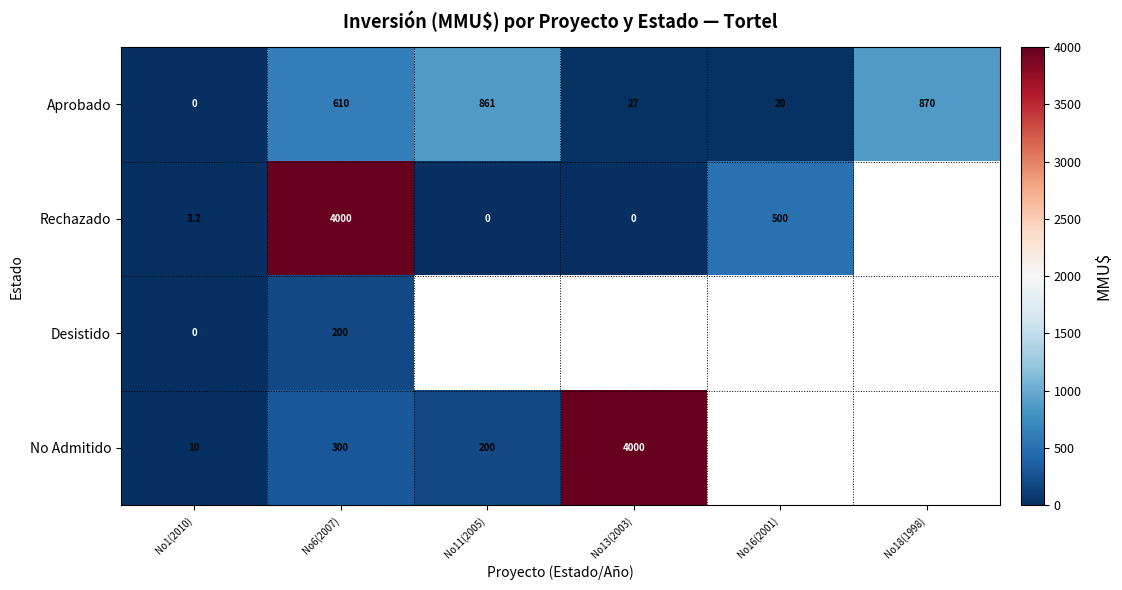

What is the total value across all series at No6(2007)?

5110.0